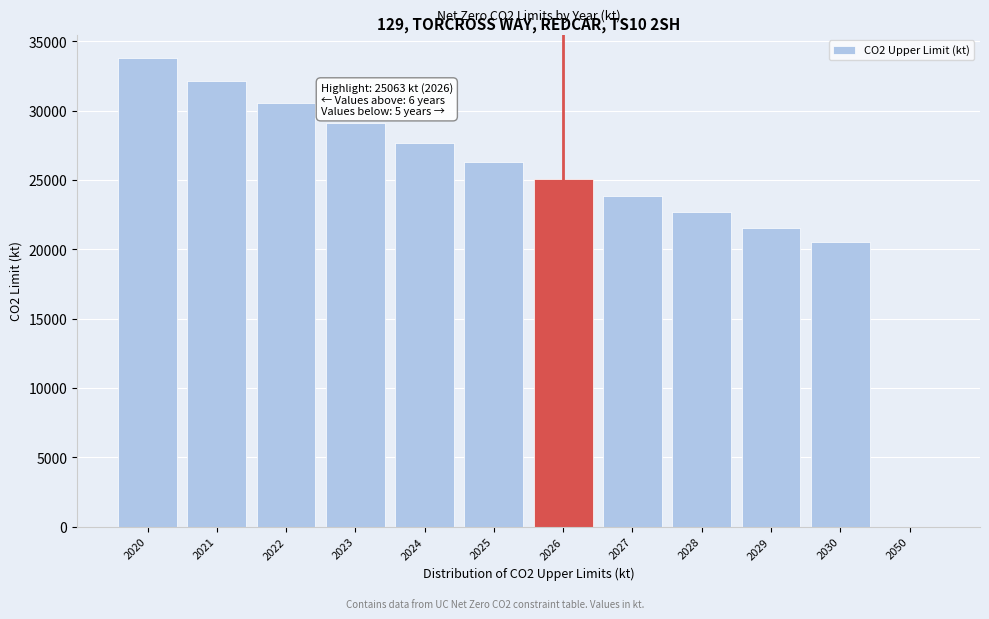

Reading left to right, list all the values displayed in this chart.

2020=33792	2021=32150	2022=30588	2023=29102	2024=27688	2025=26343	2026=25063	2027=23845	2028=22687	2029=21584	2030=20536	2050=0